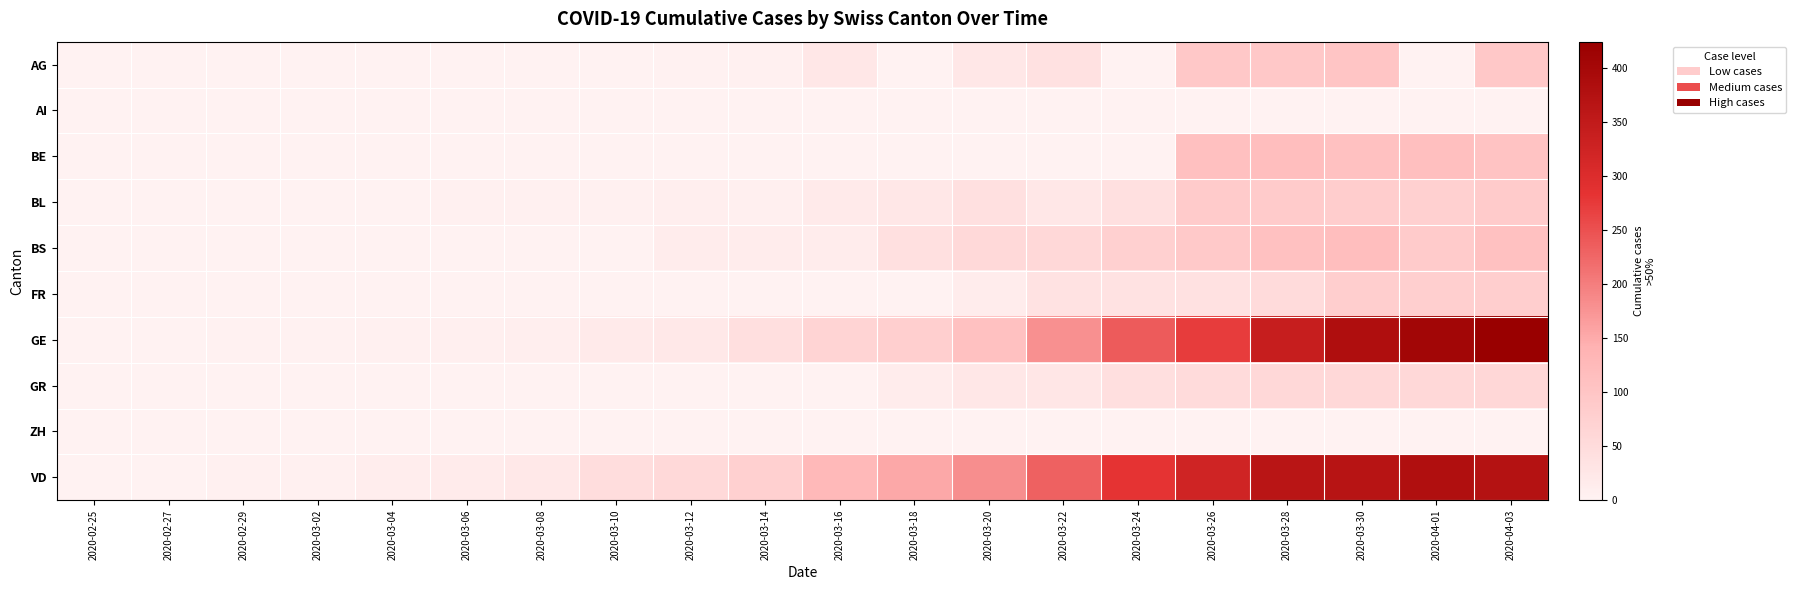

At which category is the sum across all series the highest?

2020-04-03